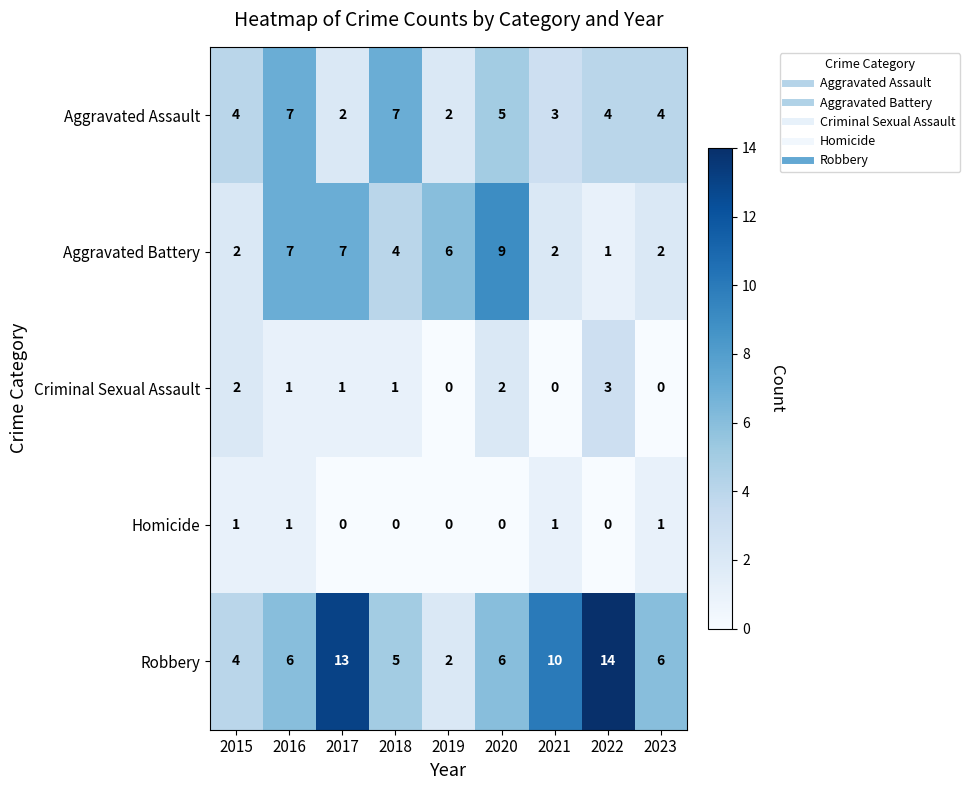

At 2020, list the series in order from smallest to largest.

Homicide, Criminal Sexual Assault, Aggravated Assault, Robbery, Aggravated Battery